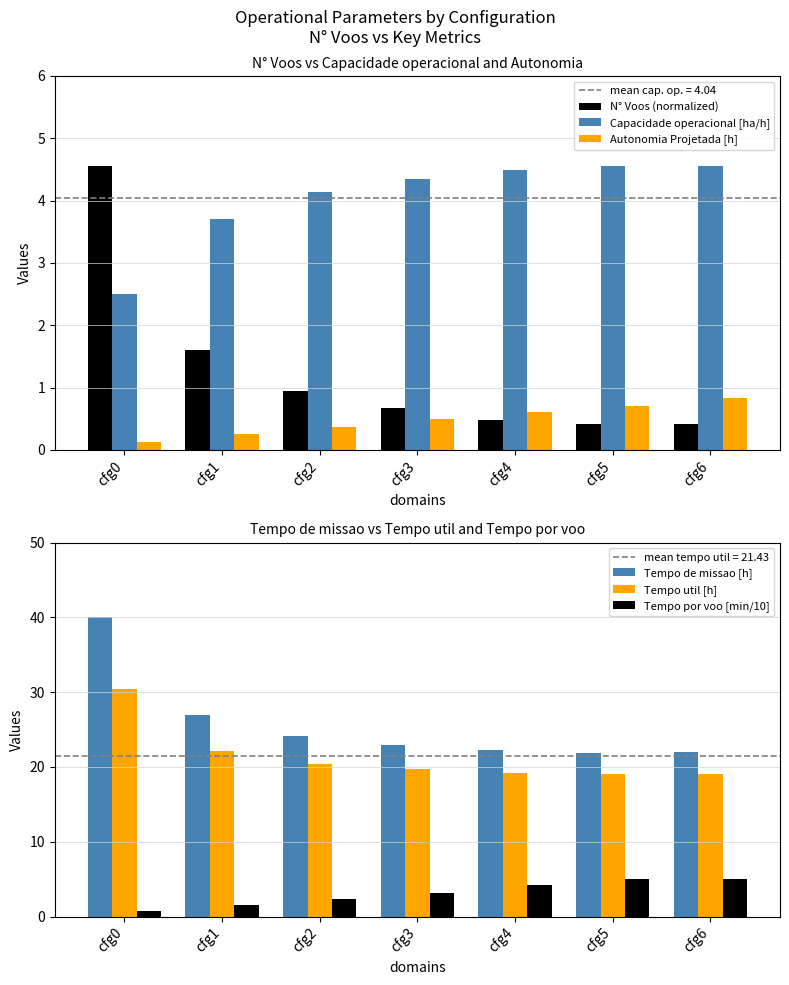

What is the difference between the maximum and minimum values in the Autonomia Projetada [h] series?

0.7